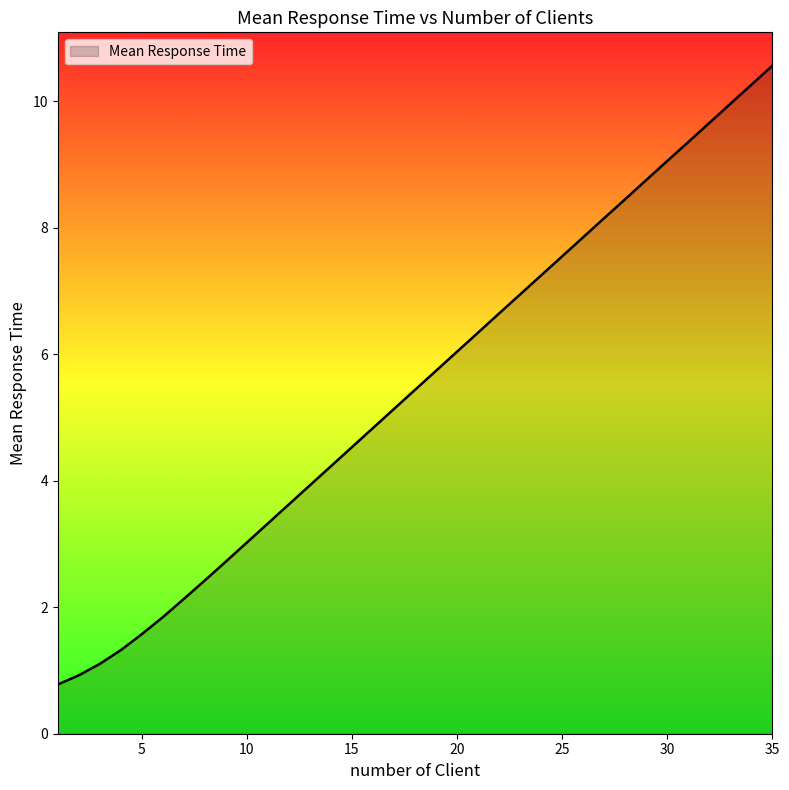

What is the smallest value displayed?

0.8